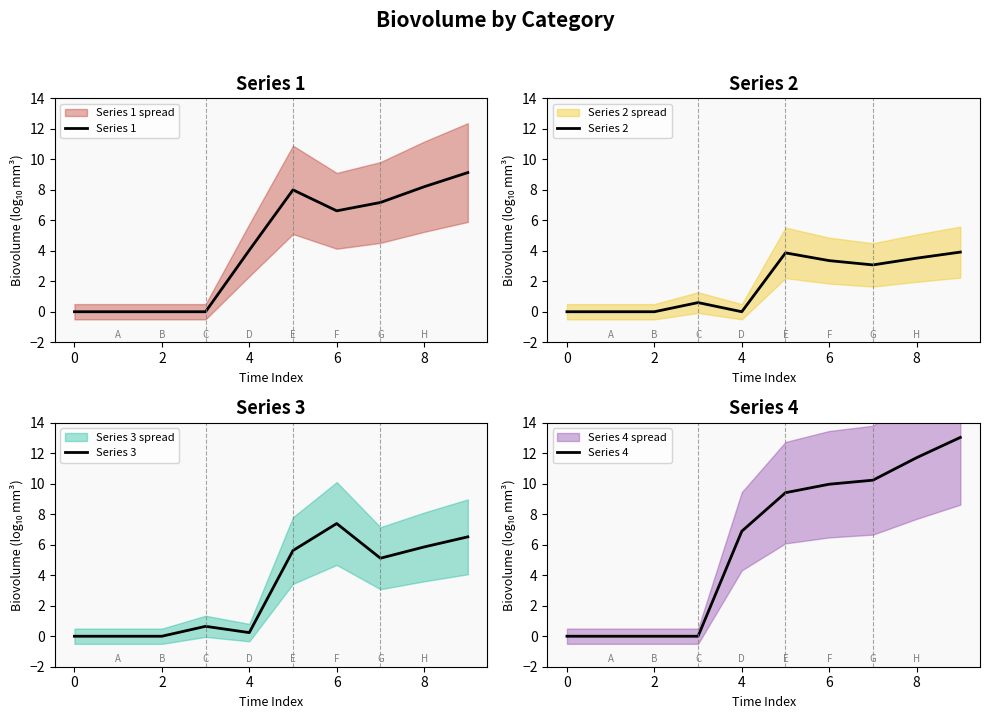

Is it true that Series 3 equals -4.1 at 0?

False